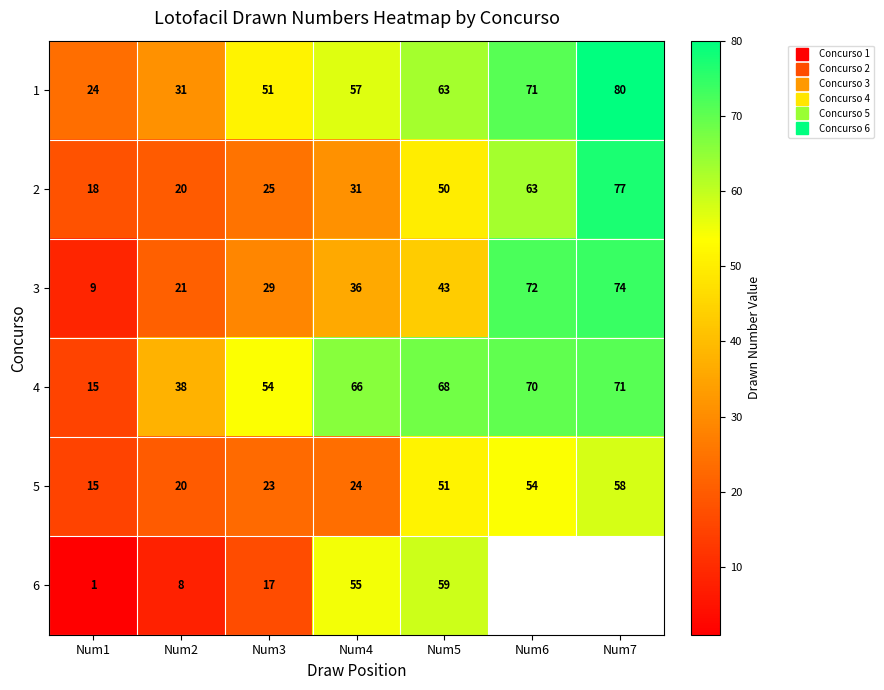

What is the minimum value for 6?

1.0